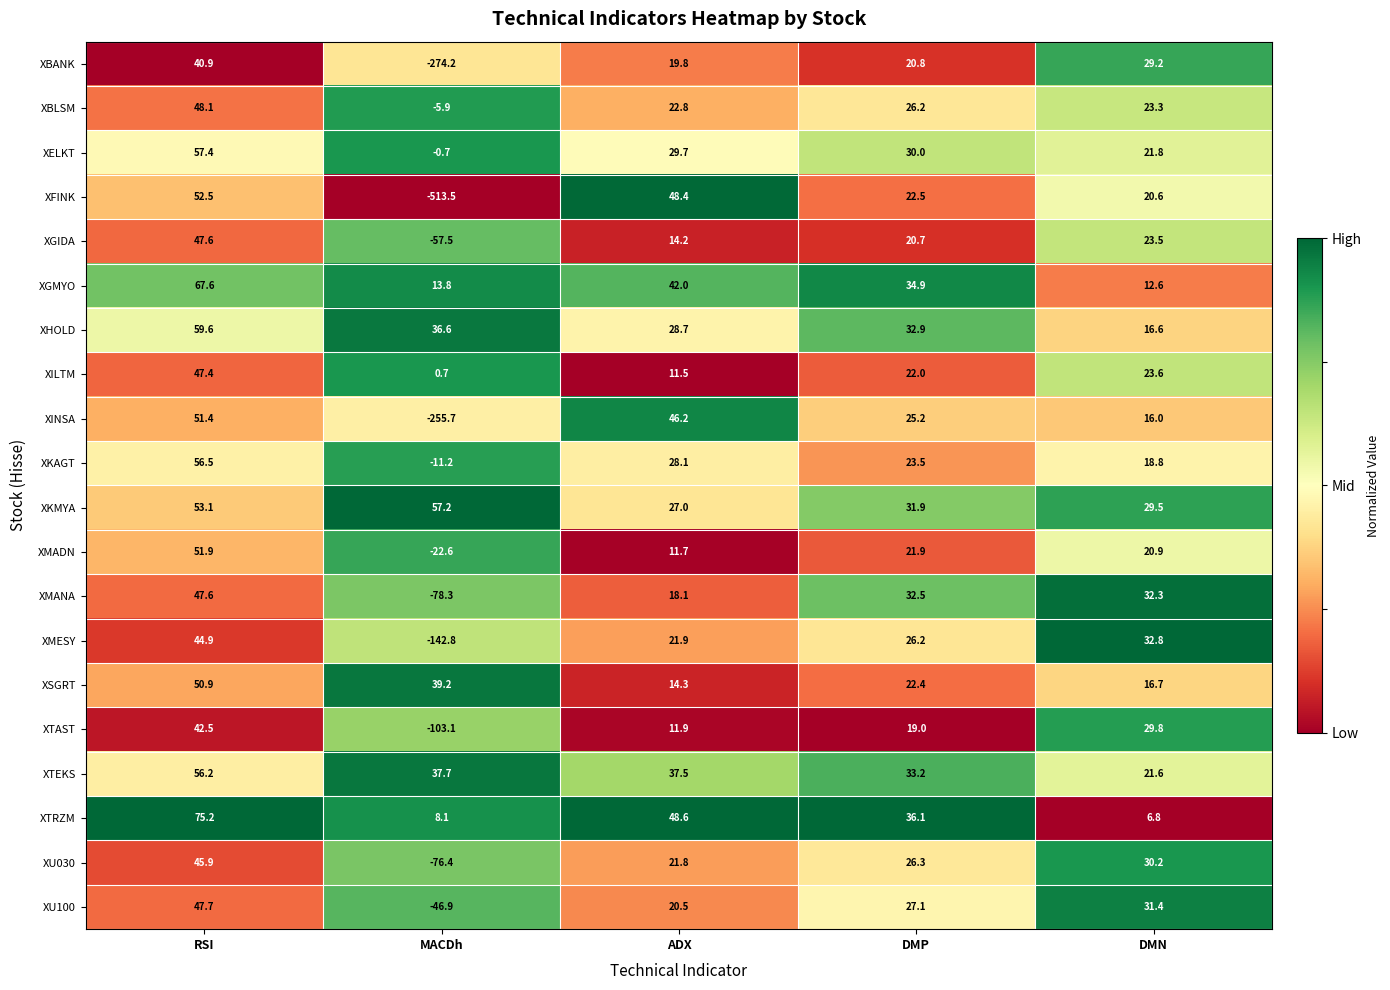

What is the difference between the second highest and minimum values in the XU030 series?

106.6